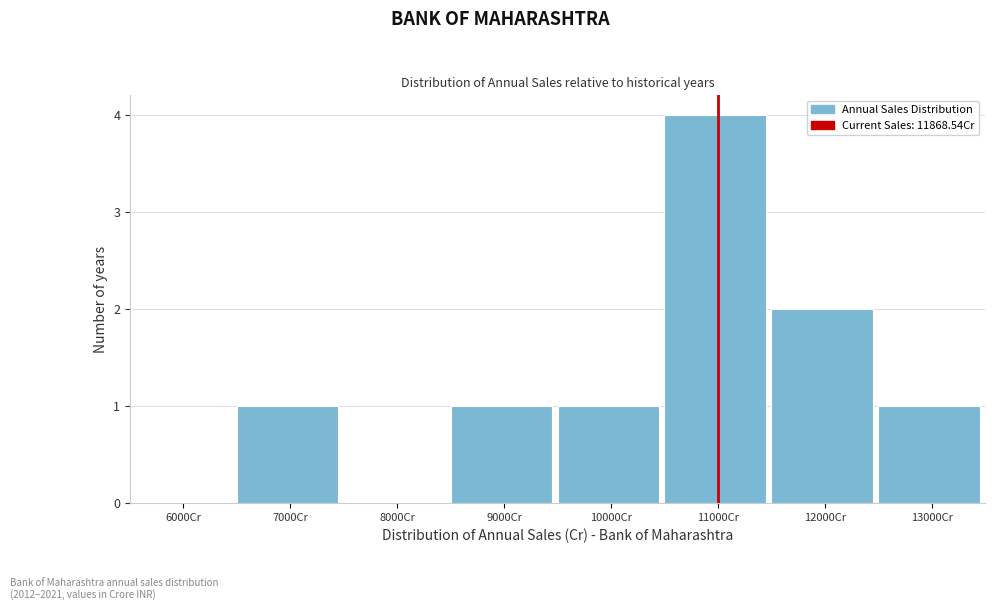

Reading left to right, what are all the values shown in this chart?

6000Cr=0	7000Cr=1	8000Cr=0	9000Cr=1	10000Cr=1	11000Cr=4	12000Cr=2	13000Cr=1